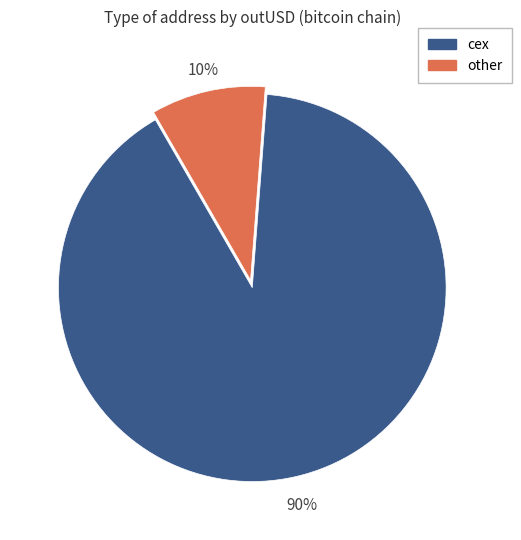

Does any single category account for the majority?

Yes